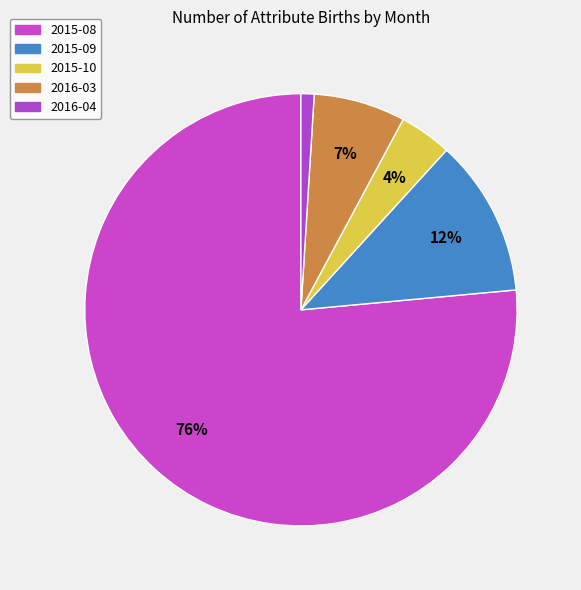

The 2015-09 slice represents 12% of the pie. True or false?

True